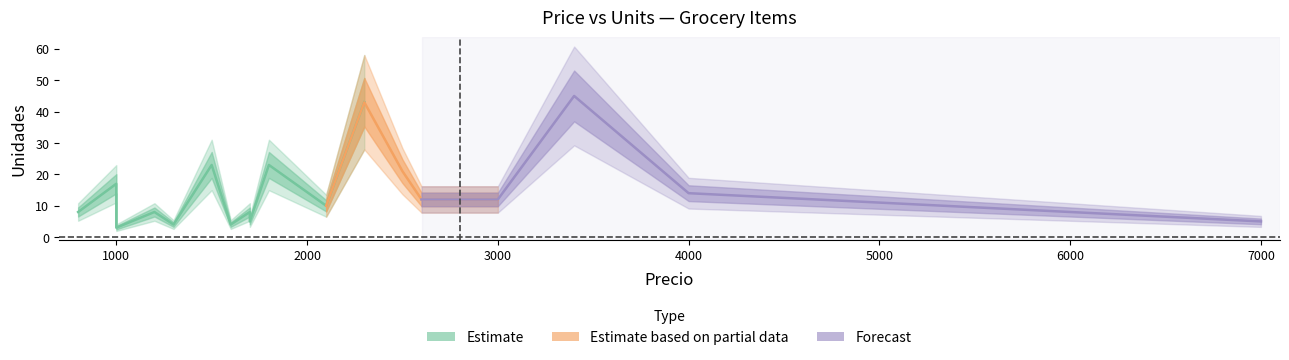

What is the smallest value displayed?

3